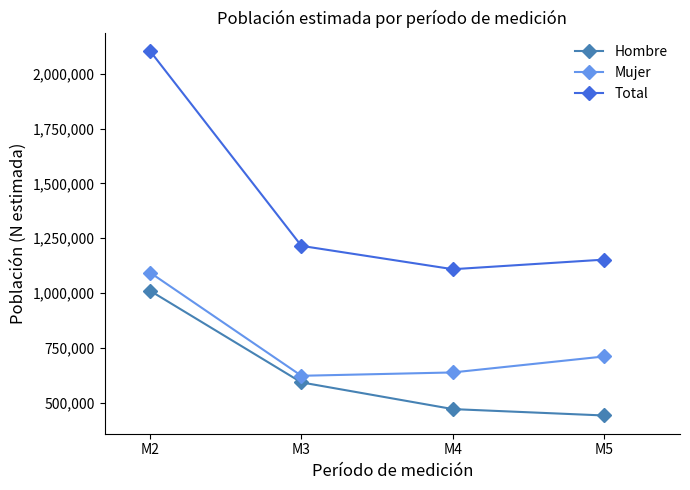

At which label does Hombre first exceed 592617?

M2